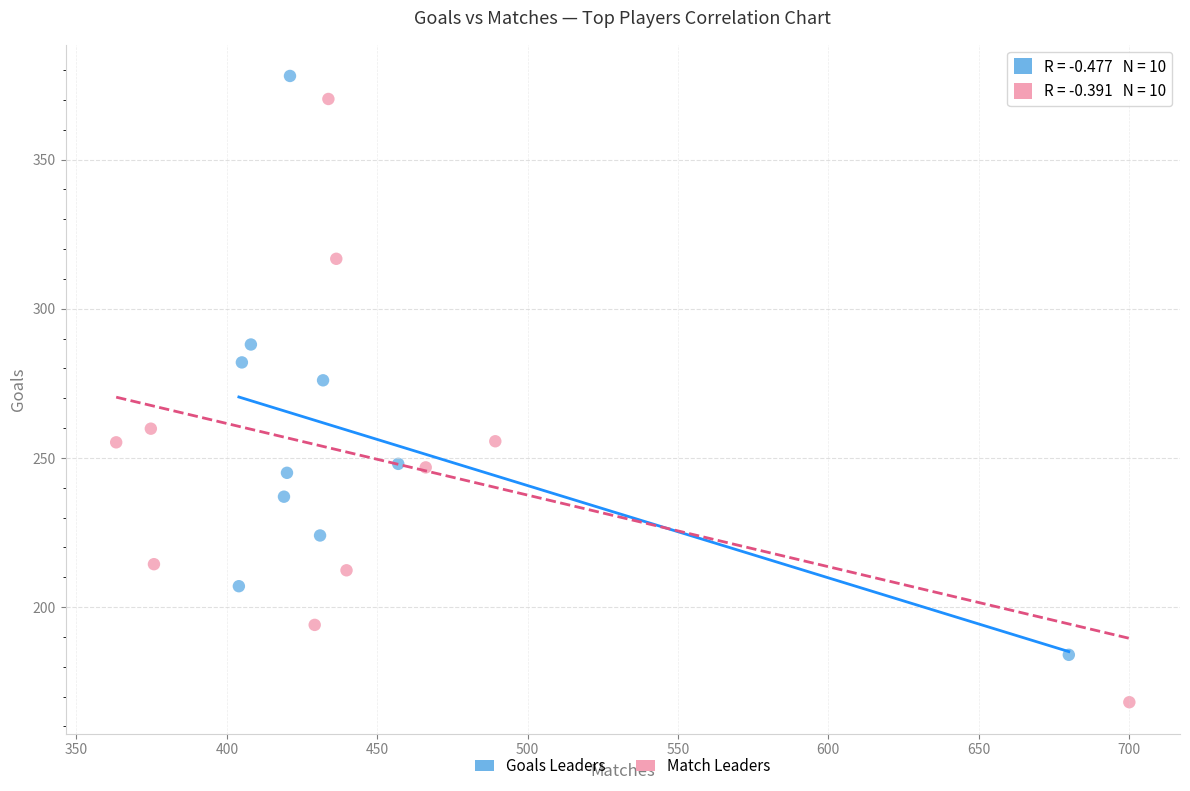

Which series has the largest Y range (max minus min)?

Match Leaders